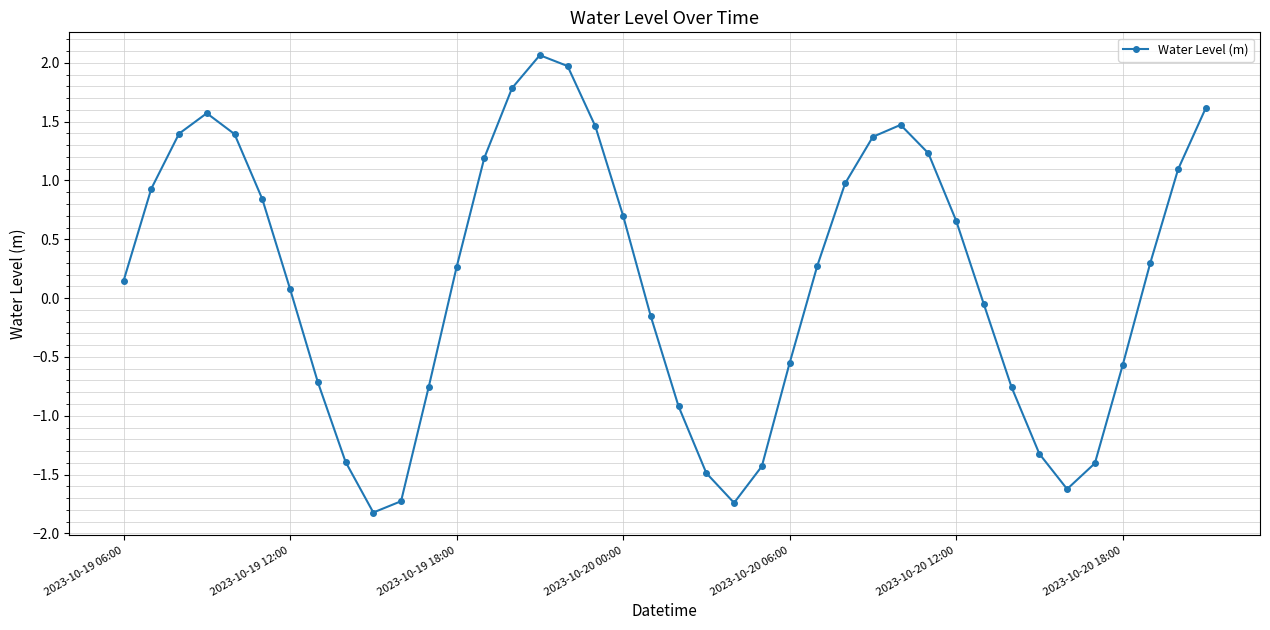

How many points are lower than both their immediate neighbors (excluding endpoints)?

3